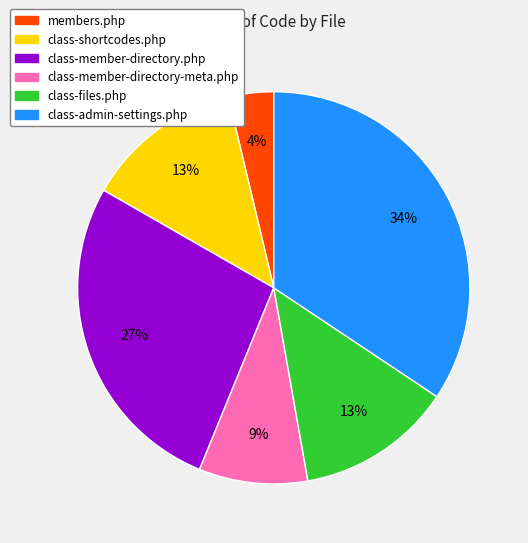

Does members.php represent more than half of the total?

No